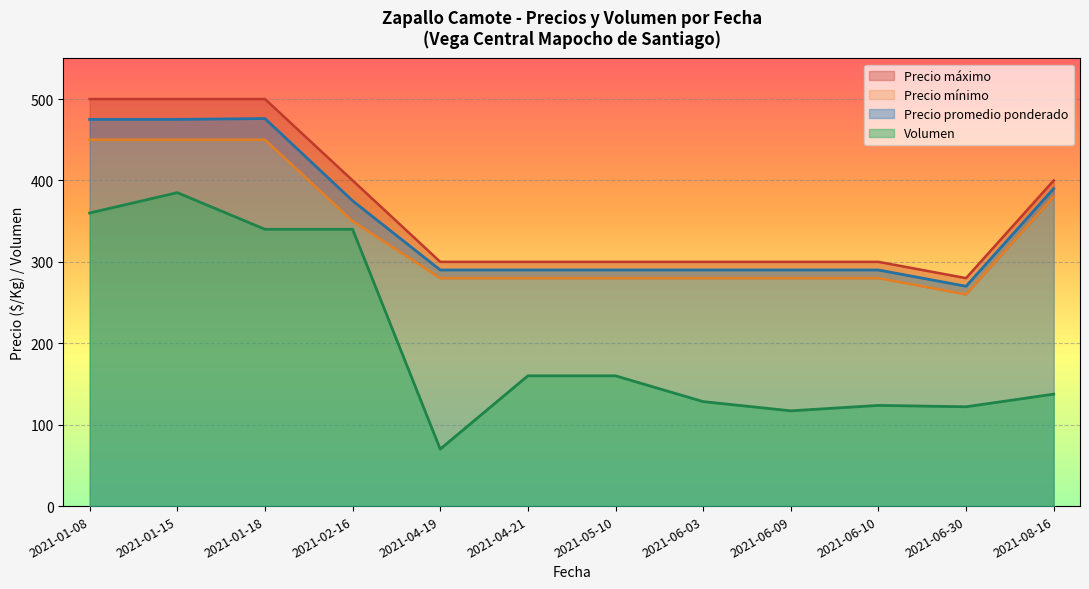

True or false: Precio promedio ponderado has more than 0 points higher than both neighbors.

True